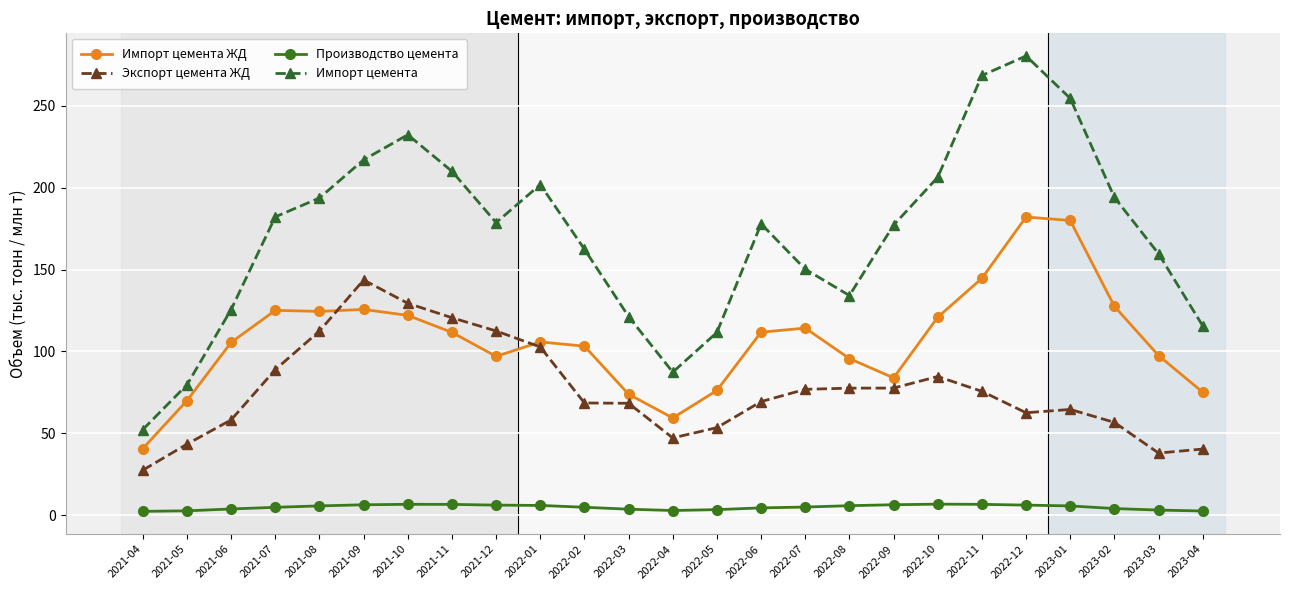

What is the average value of the Импорт цемента series?

171.0